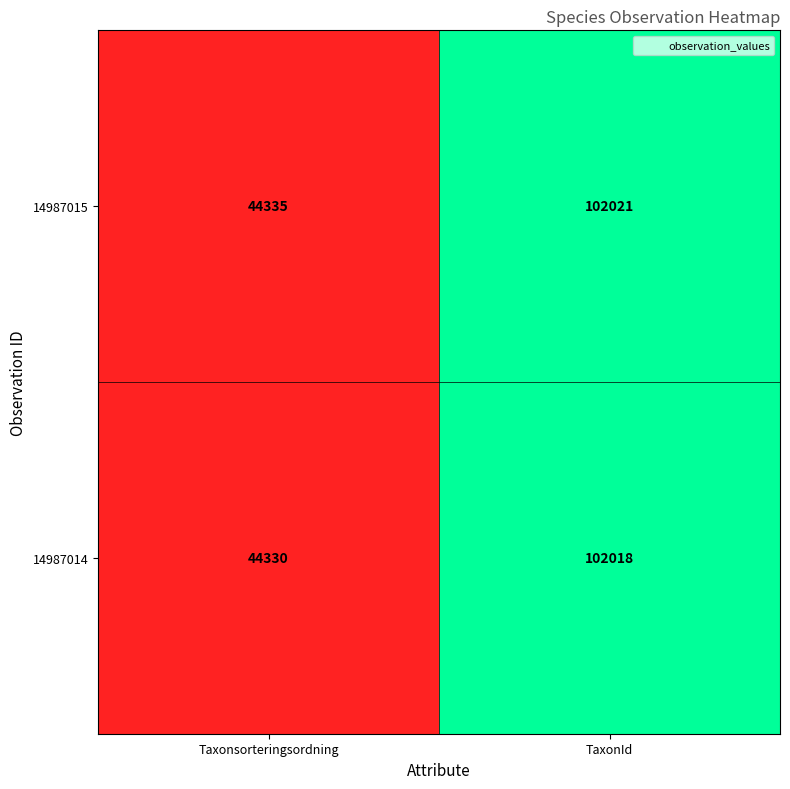

How many categories are shown in the chart?

2